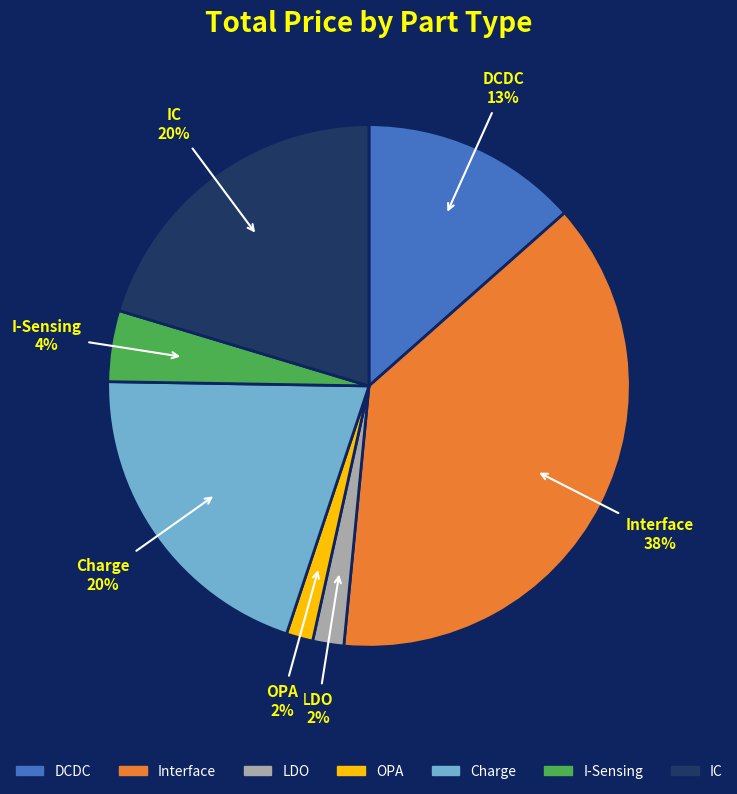

Between I-Sensing and Charge, which is larger?

Charge